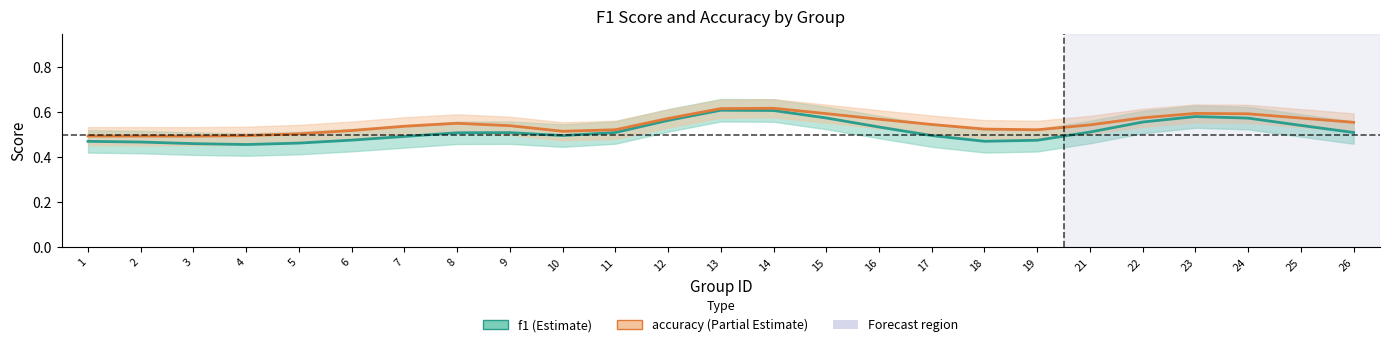

What is the approximate value of f1 at 6?

0.5